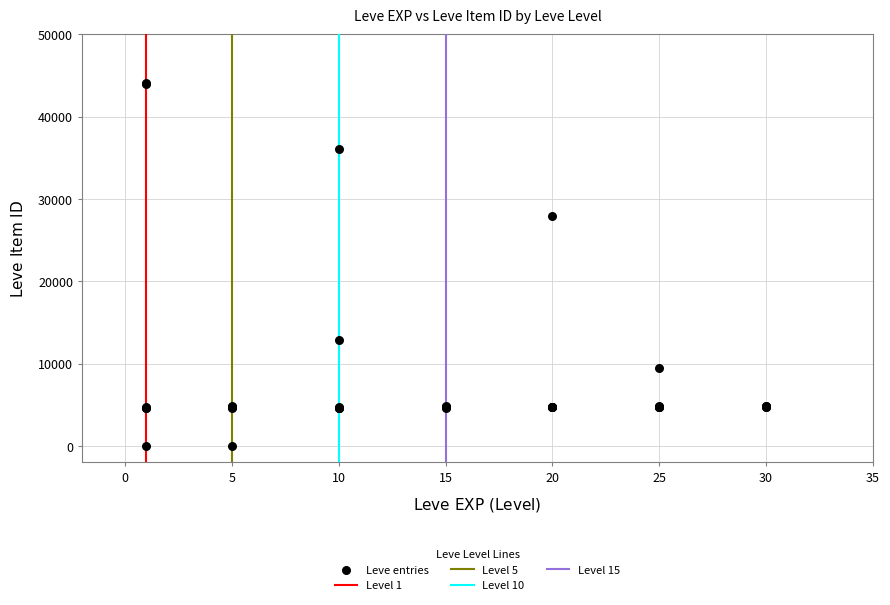

What Y value in the scatter plot is closest to 22048?

27884